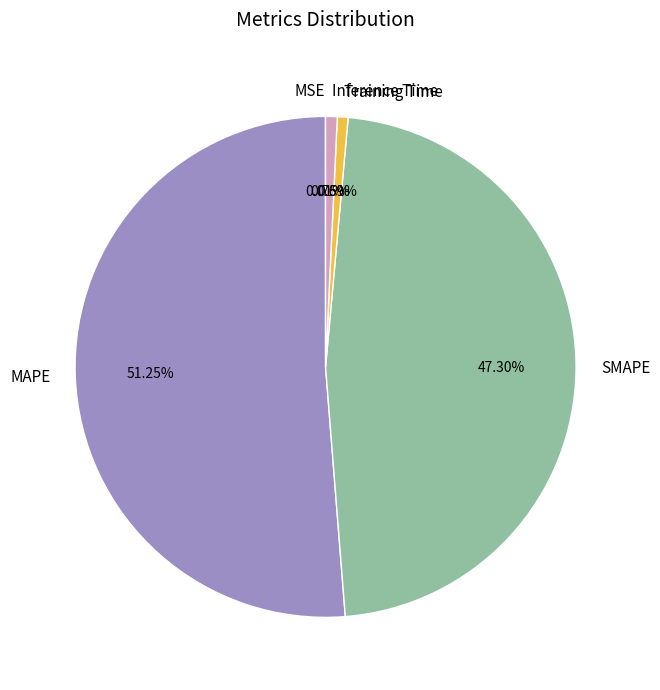

What is the largest slice in the pie chart?

MAPE